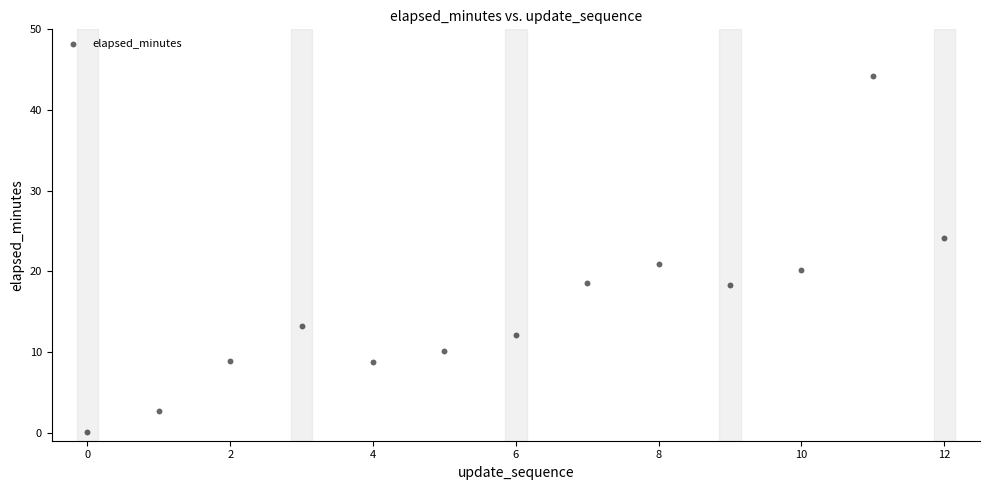

What Y value in the scatter plot is closest to 22?

20.9